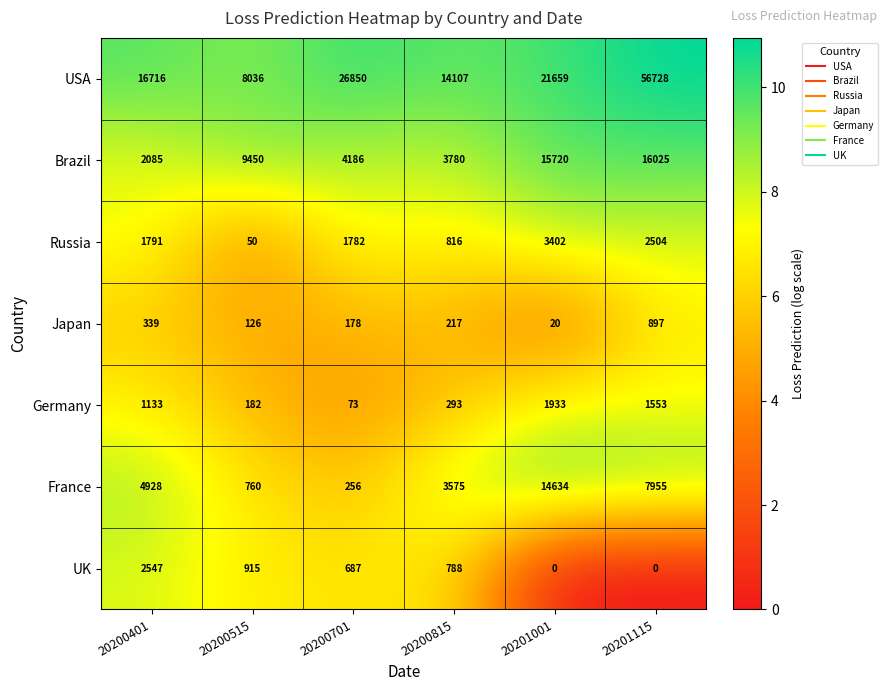

What is the difference between the Germany values at 20200701 and 20200815?

220